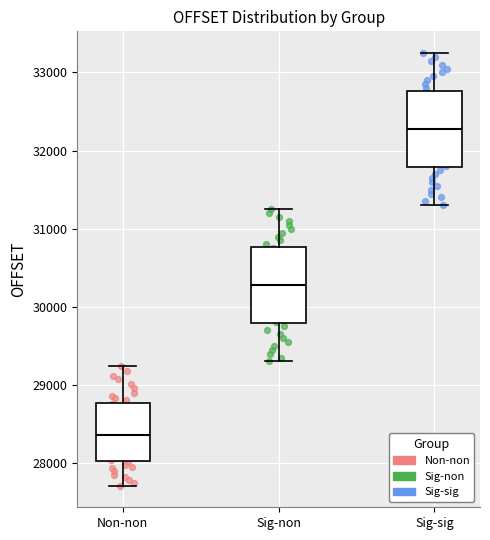

Where is the lower edge of the box for Sig-sig on the y-axis? The values are not printed on the chart, so give them approximately, as read against the axis.

31800